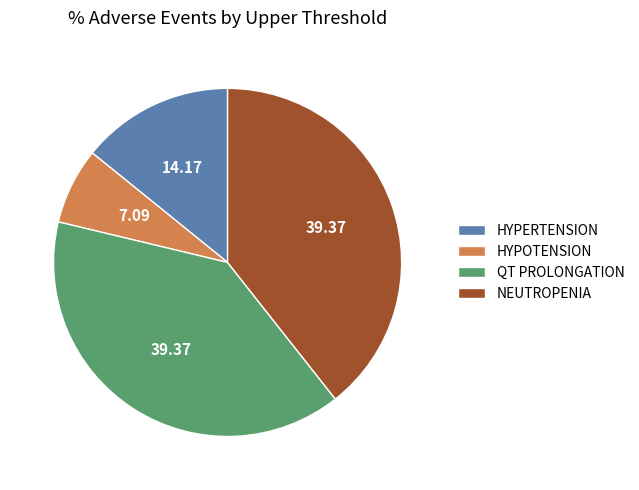

Do HYPERTENSION and QT PROLONGATION together represent more than half of the pie?

Yes